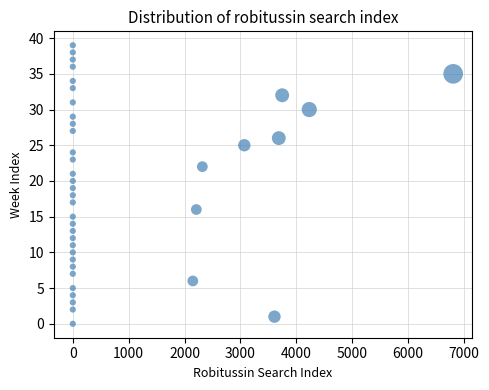

What is the range of Y values (max minus min)?

39